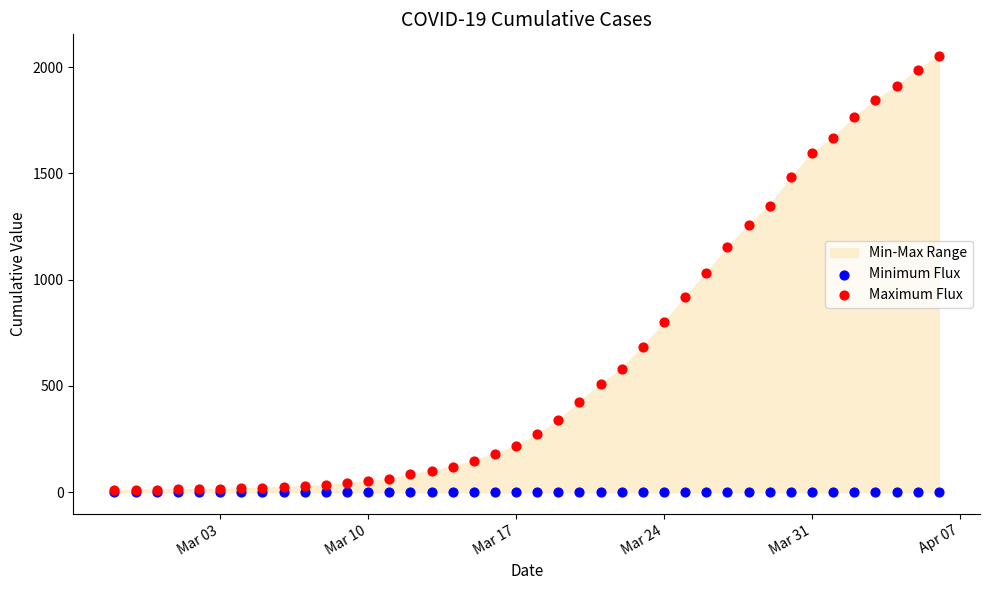

Which series contains the highest Y value?

Maximum Flux